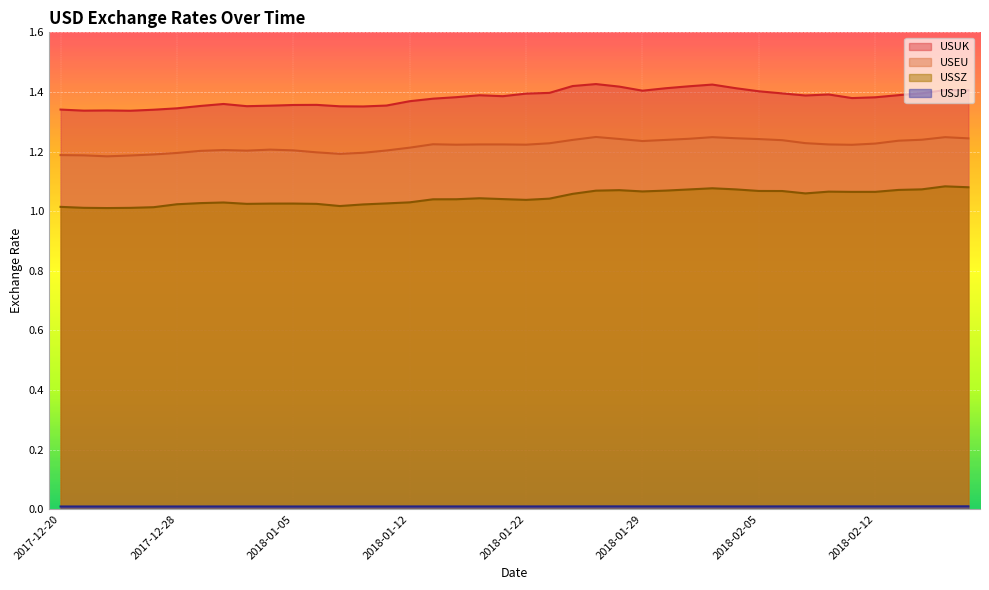

Is it true that USJP equals 0.0 at 2018-01-24?

False